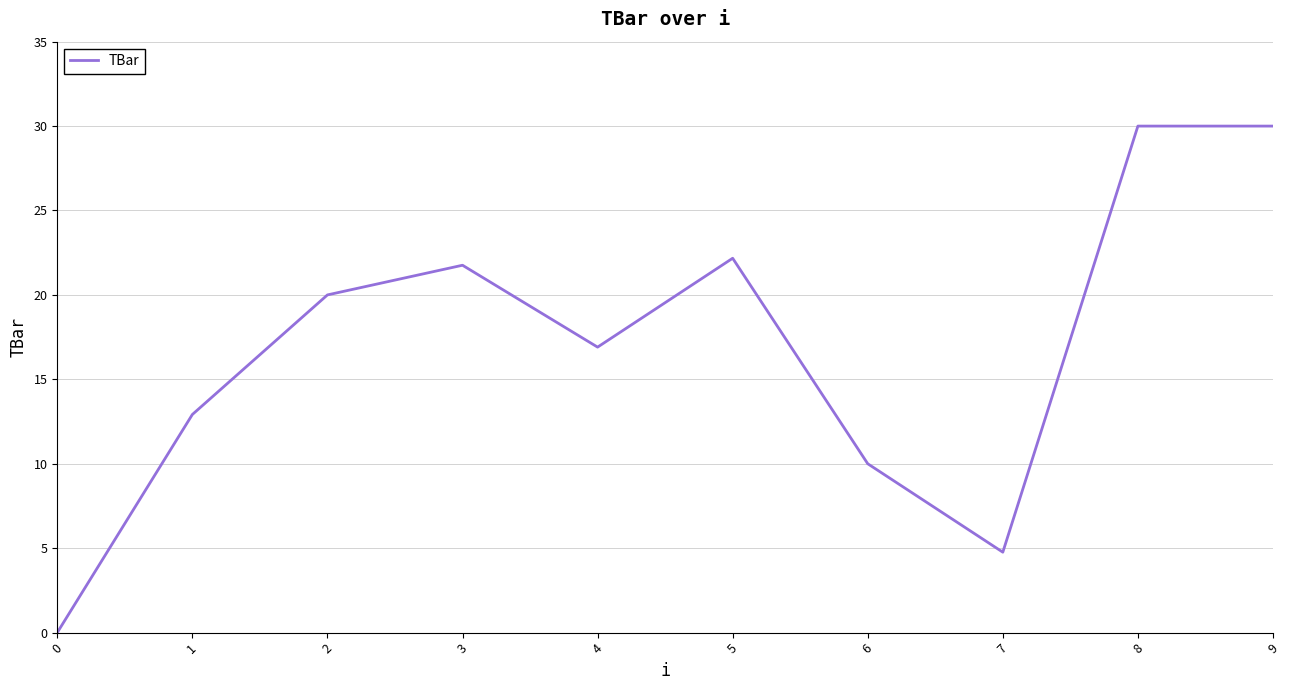

The chart shows a value of 12.9 at 1. True or false?

True